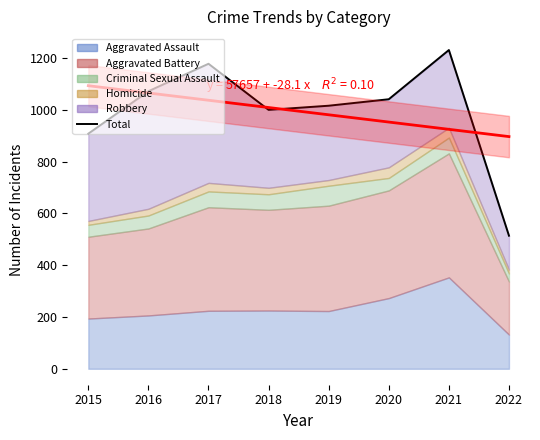

List the labels in order of value, largest first.

2021, 2017, 2016, 2020, 2019, 2018, 2015, 2022